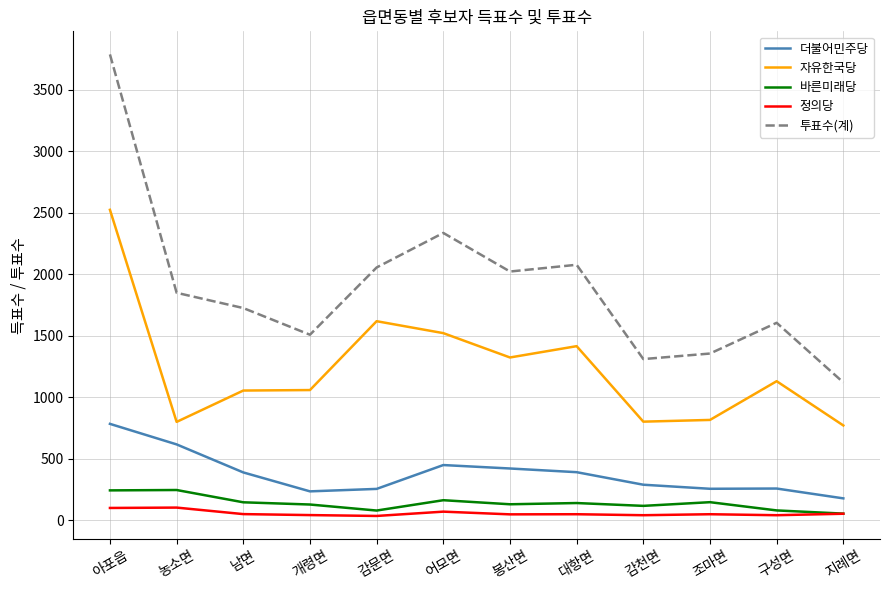

Where is 투표수(계) nearest to the value 2453?

어모면